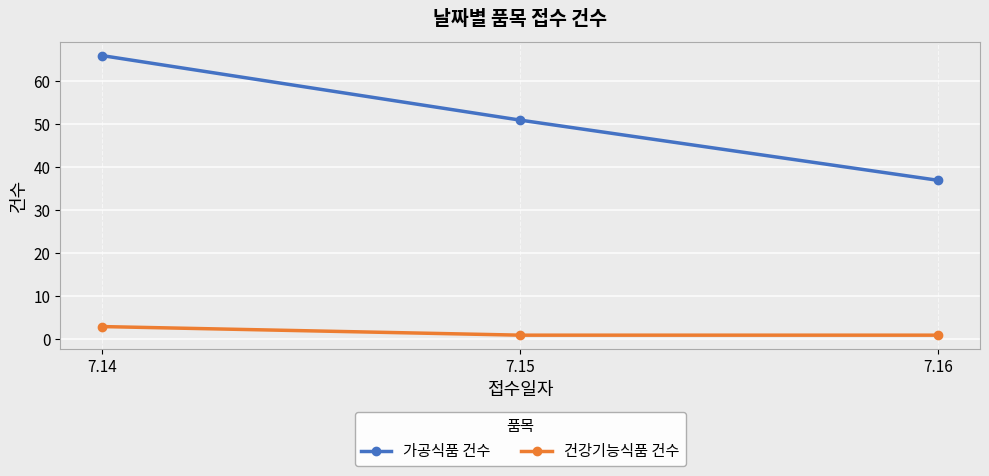

How many distinct data groups are displayed?

2